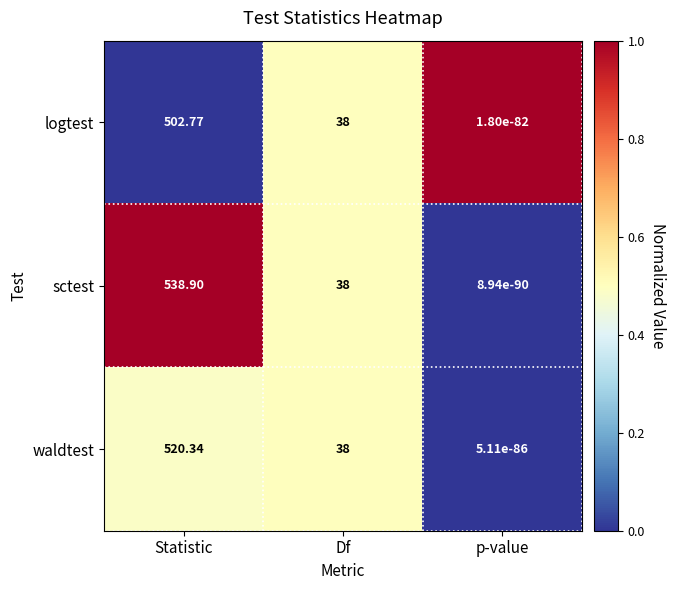

Rank the series at Statistic from highest to lowest value.

sctest, waldtest, logtest